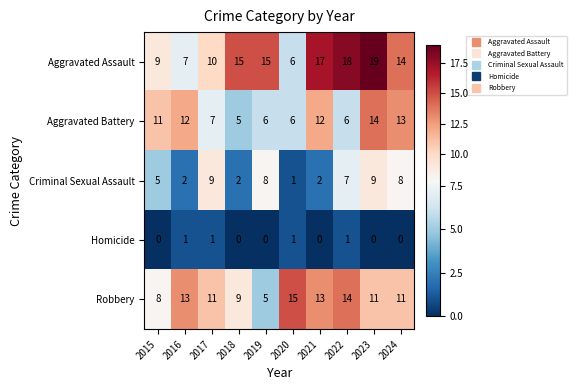

The Criminal Sexual Assault series shows 2 at 2018. True or false?

True